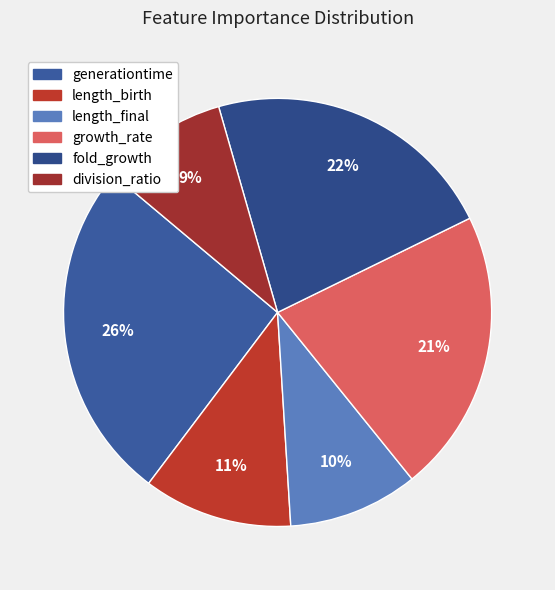

Does division_ratio represent more than half of the total?

No